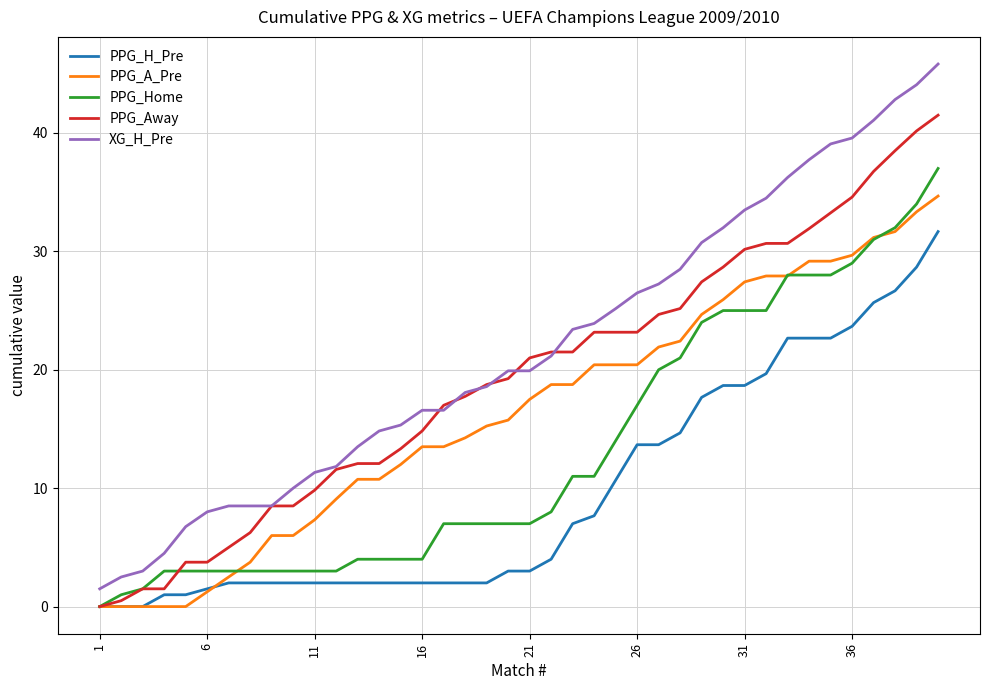

True or false: PPG_Home and XG_H_Pre cross at least once.

False